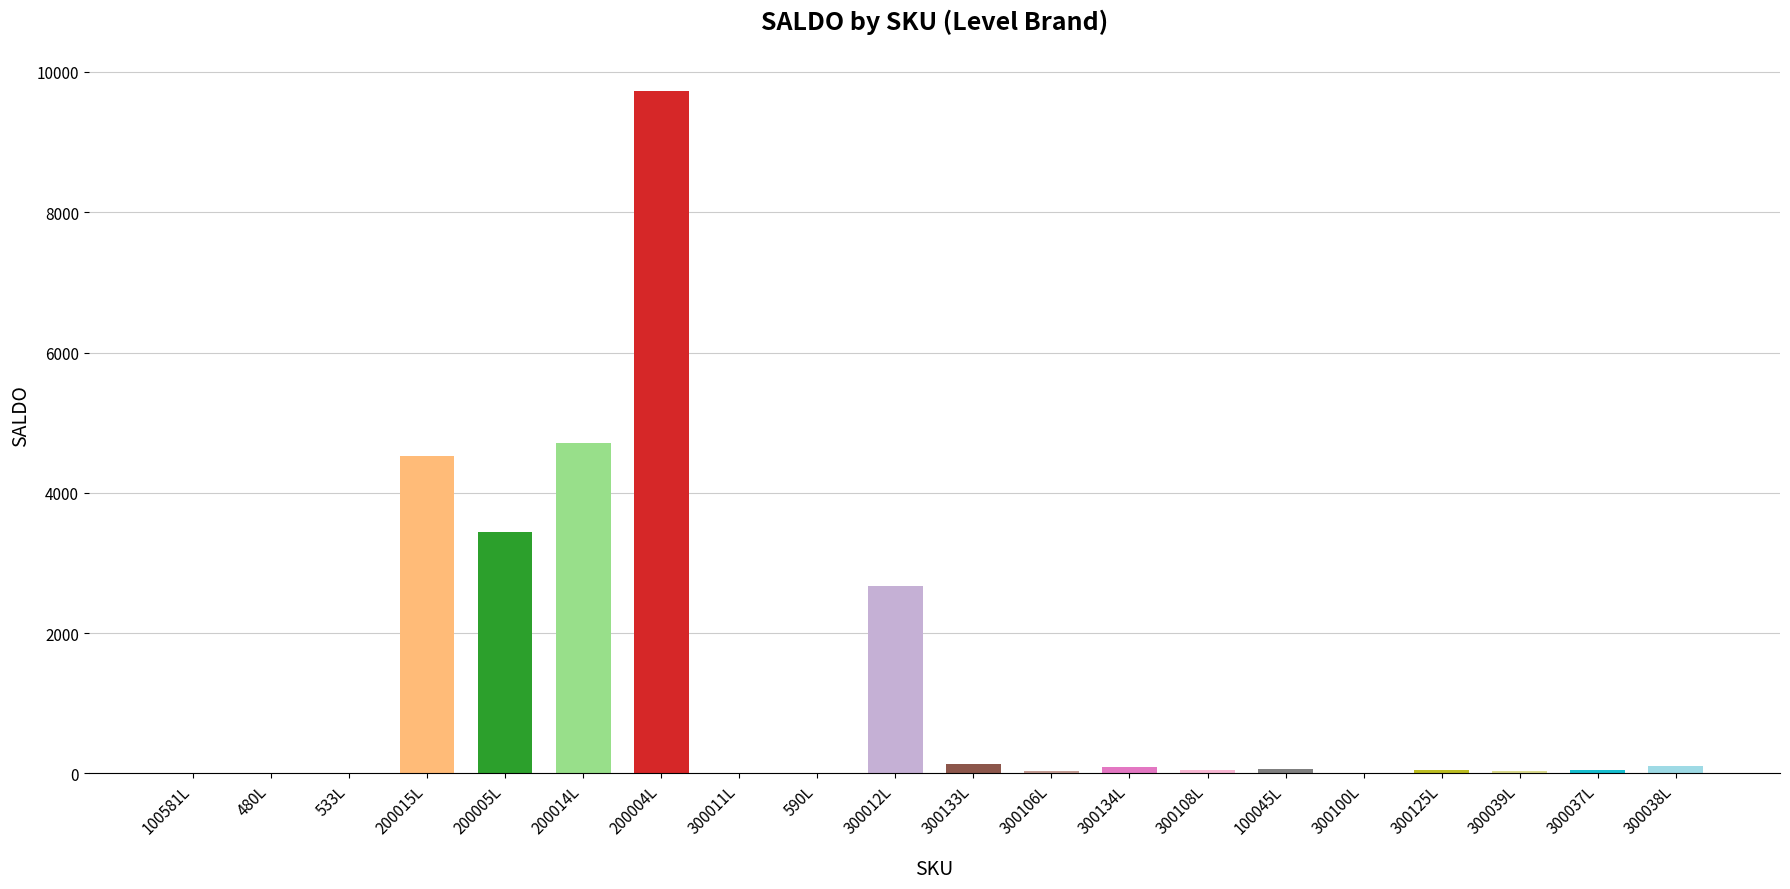

What is the sum of all values?

25707.9